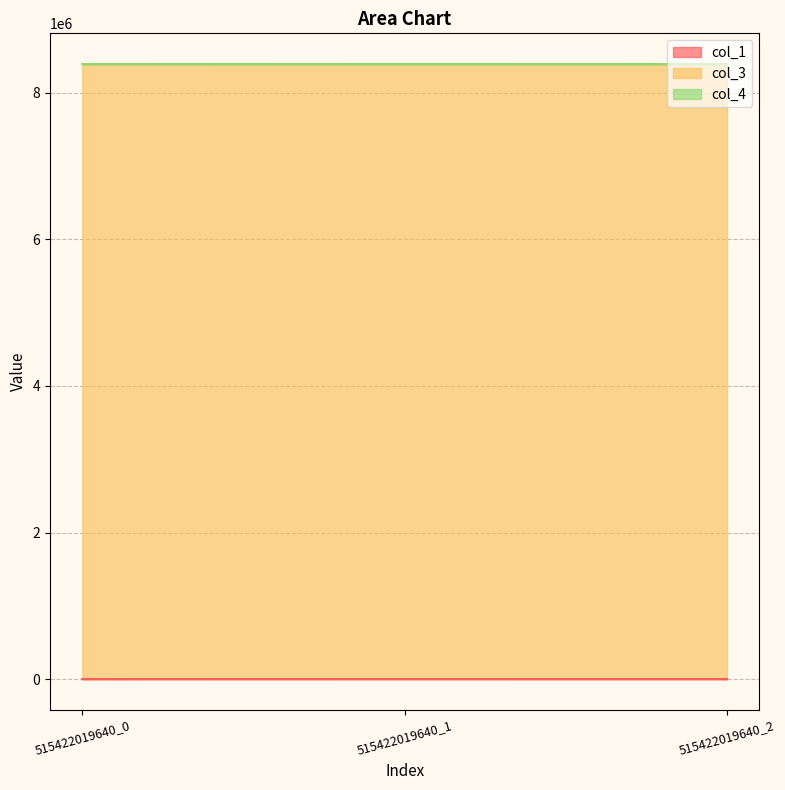

How many data points in col_1 are above 111?

2